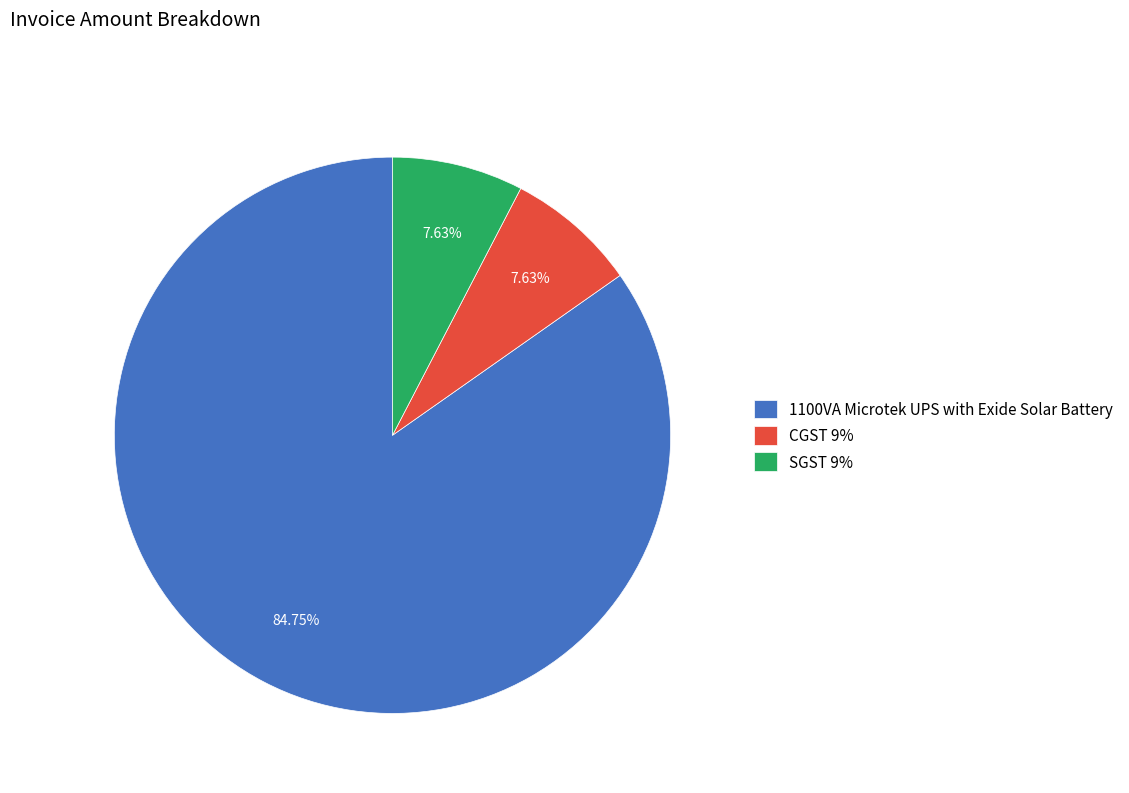

Is there any slice that represents more than half of the pie?

Yes